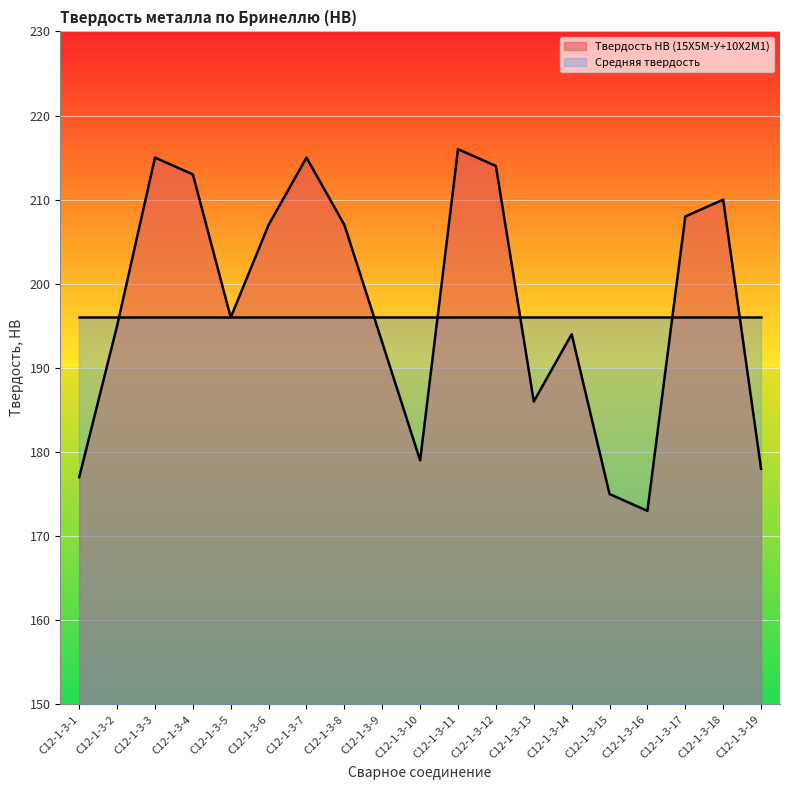

How many points are lower than both their immediate neighbors (excluding endpoints)?

4